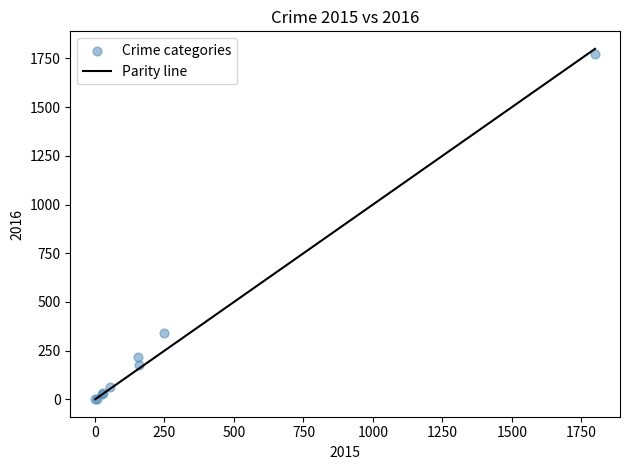

What Y value in the scatter plot is closest to 886?

340